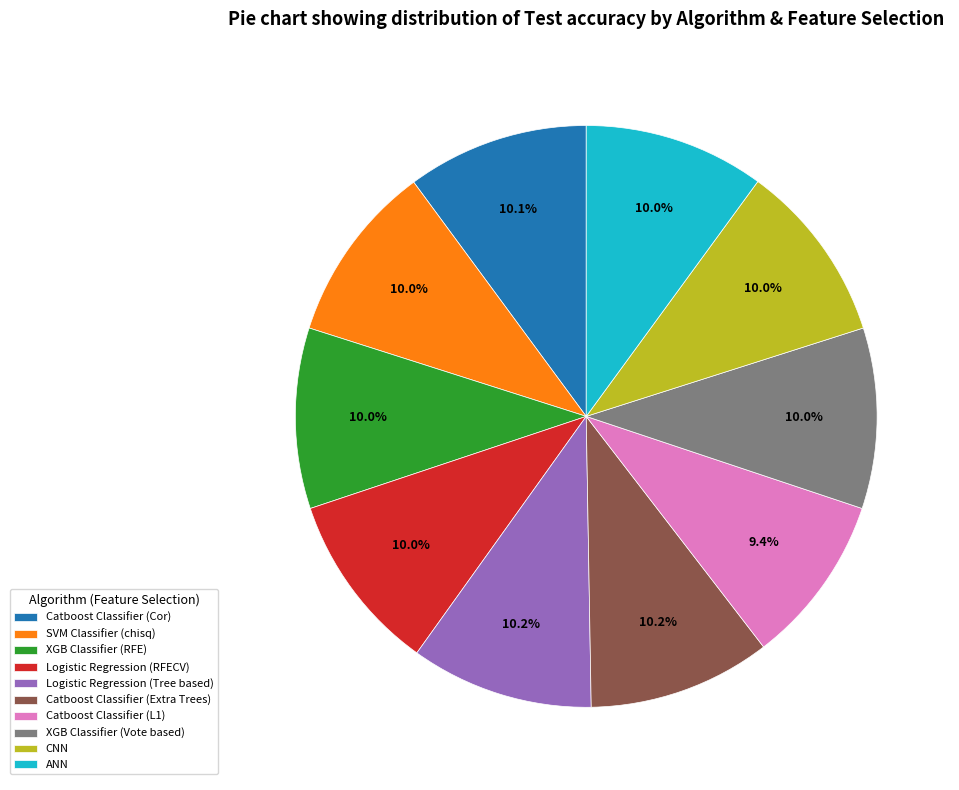

To the nearest percent, what portion does SVM Classifier (chisq) represent?

10%